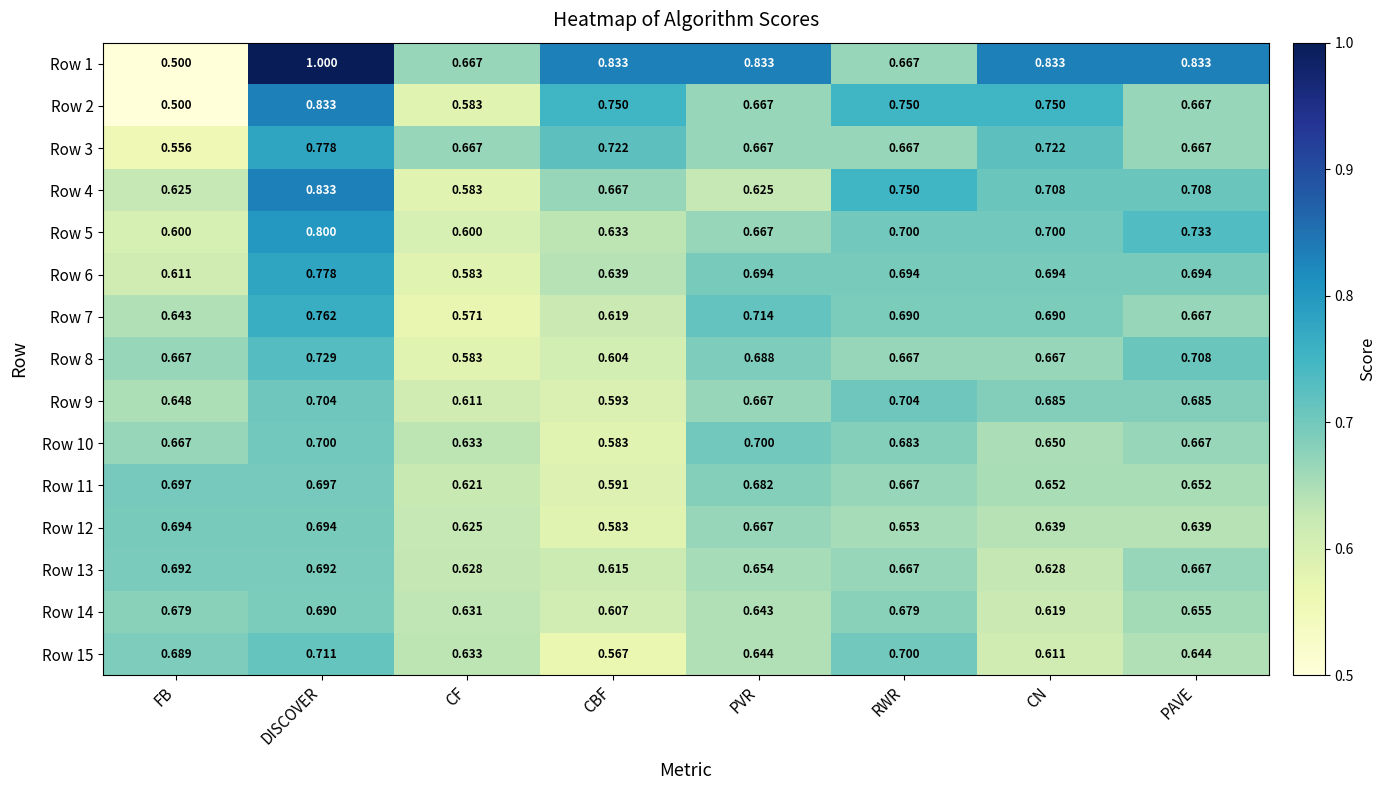

Which label corresponds to the smallest value in the chart?

FB